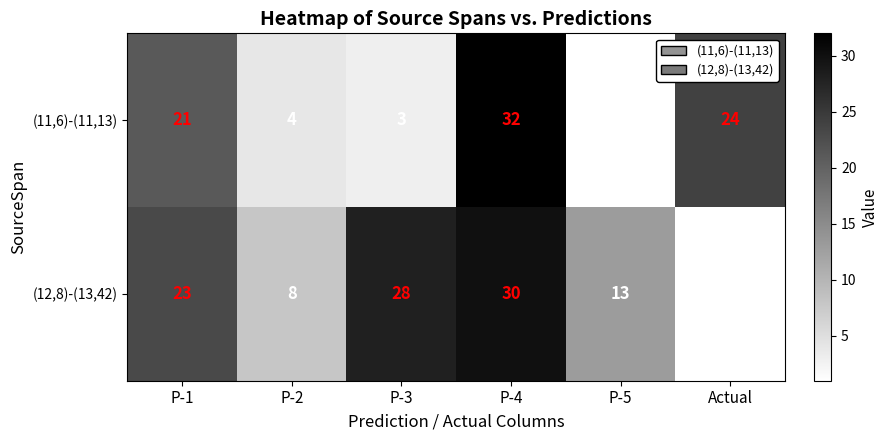

Is the value of (11,6)-(11,13) at Actual greater than the value of (12,8)-(13,42) at Actual?

Yes